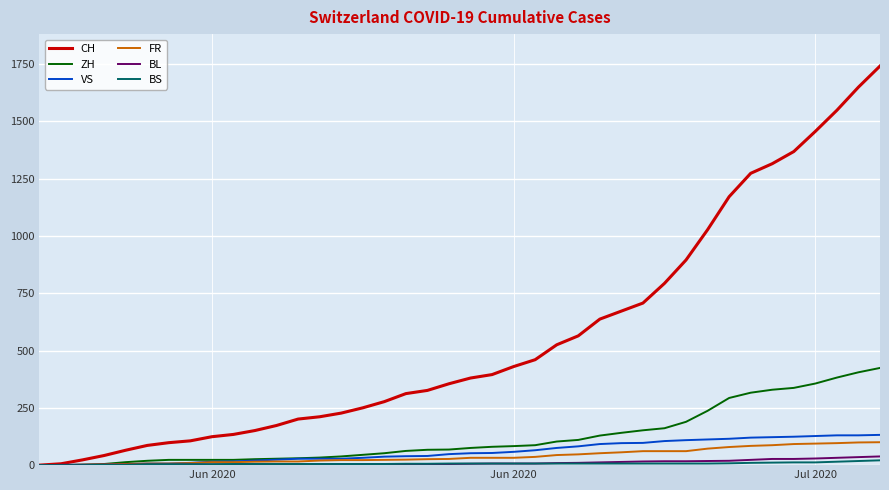

Which series has the widest spread of values?

CH